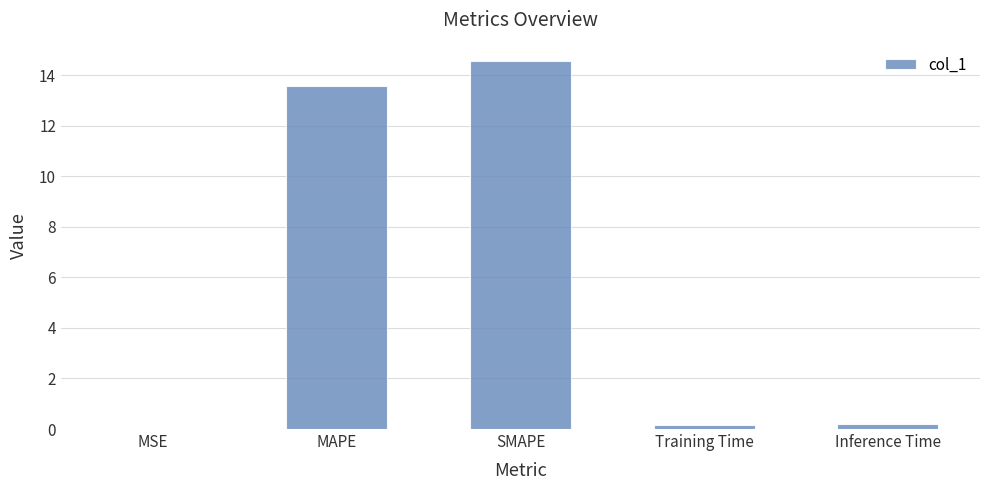

The value at SMAPE is 20.3. True or false?

False